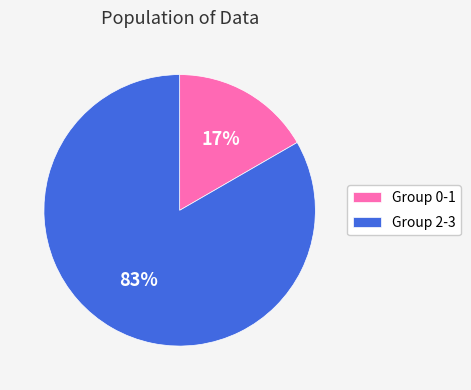

True or false: Group 2-3 accounts for 83% of the total.

True